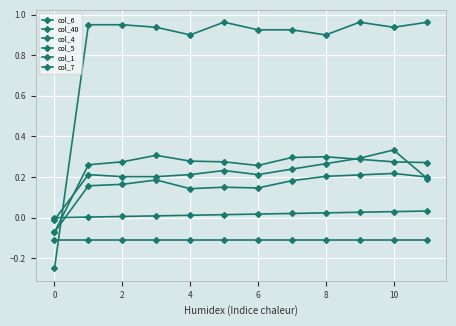

What is the smallest value displayed?

-0.2